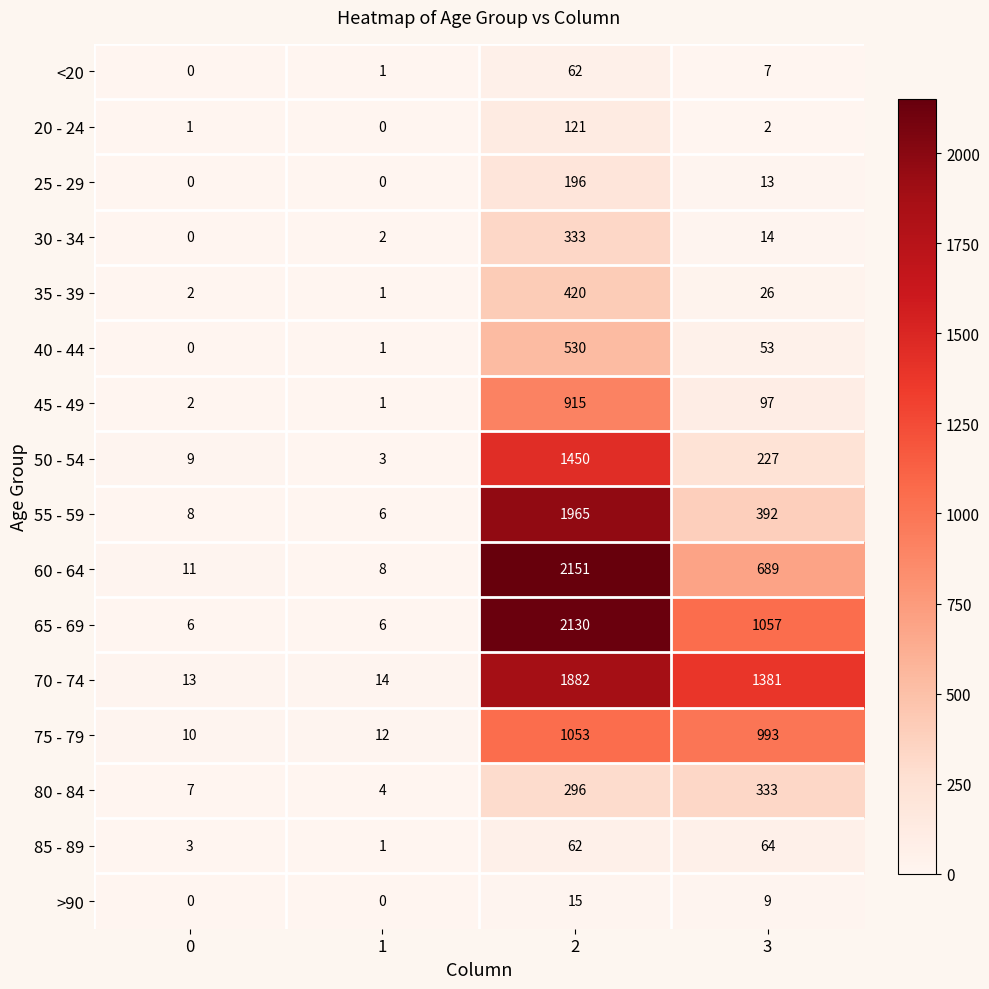

What is the sum of all 70 - 74 values?

3290